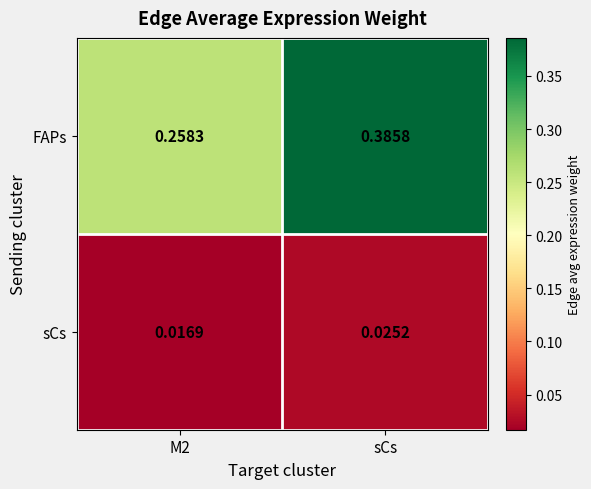

Which series has the widest spread of values?

FAPs